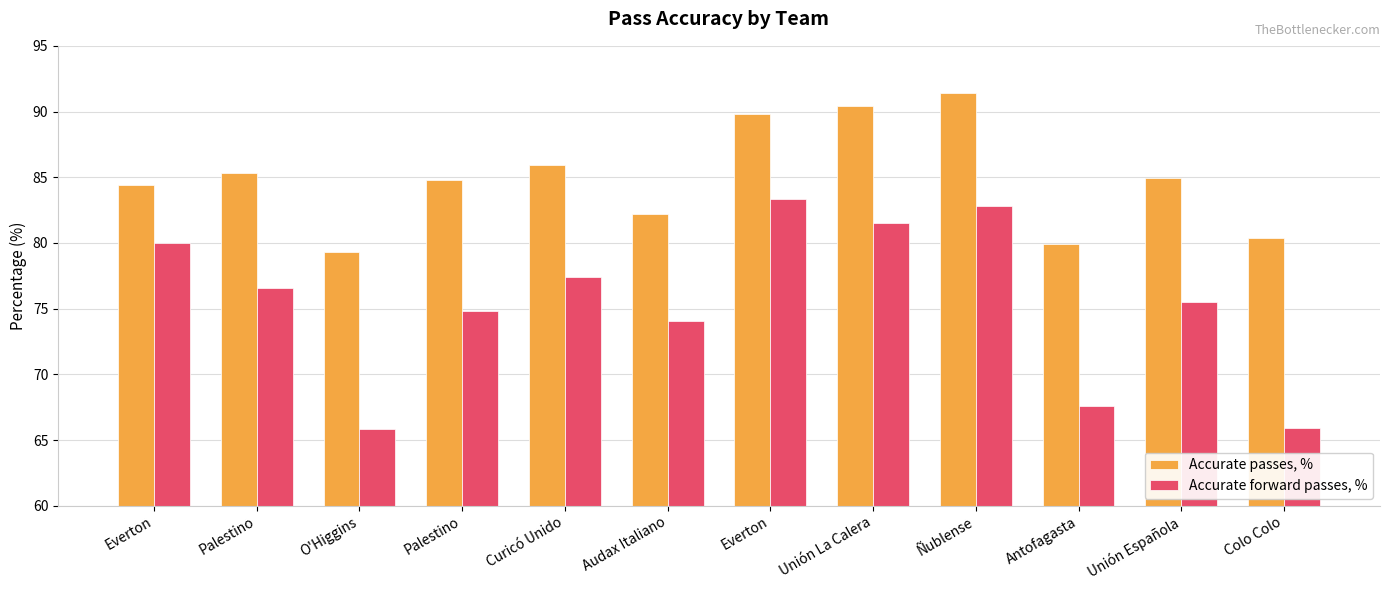

Between Curicó Unido and Unión La Calera, which is larger?

Unión La Calera